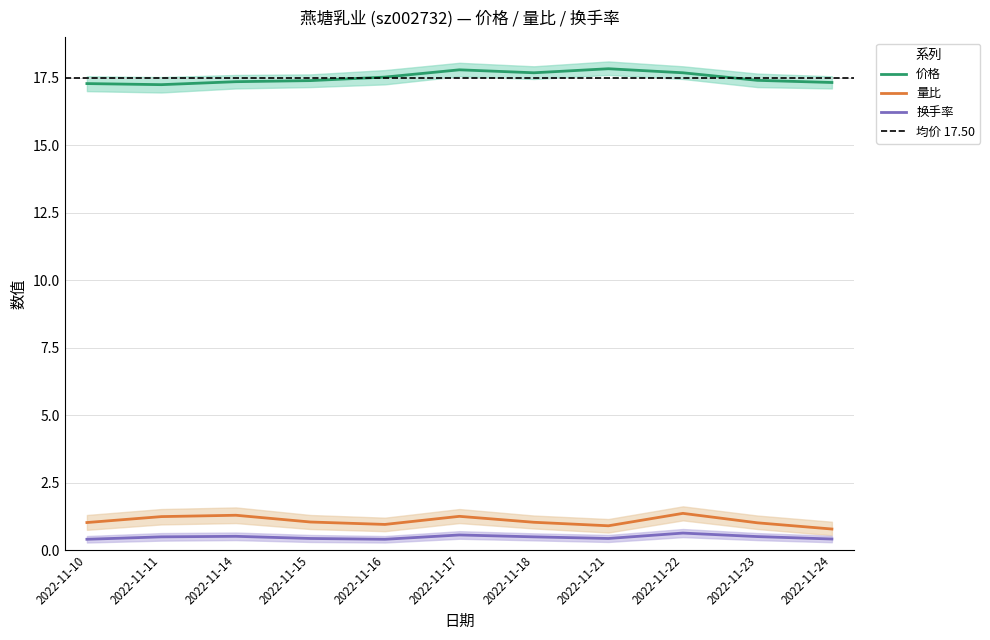

At which category does the chart reach its peak across all series?

2022-11-21